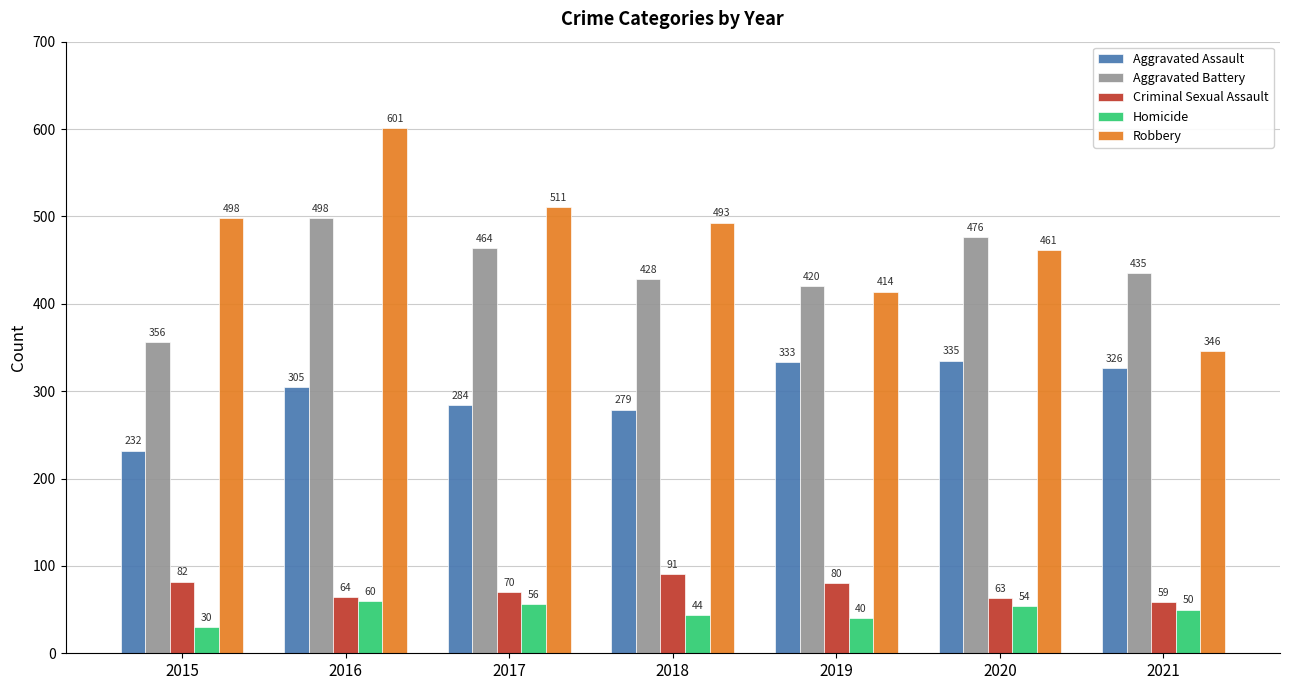

What is the highest value of the Criminal Sexual Assault series?

91